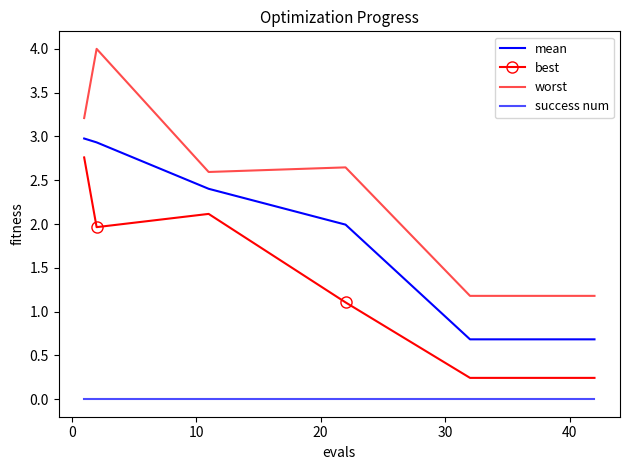

True or false: worst and best intersect in this chart.

False